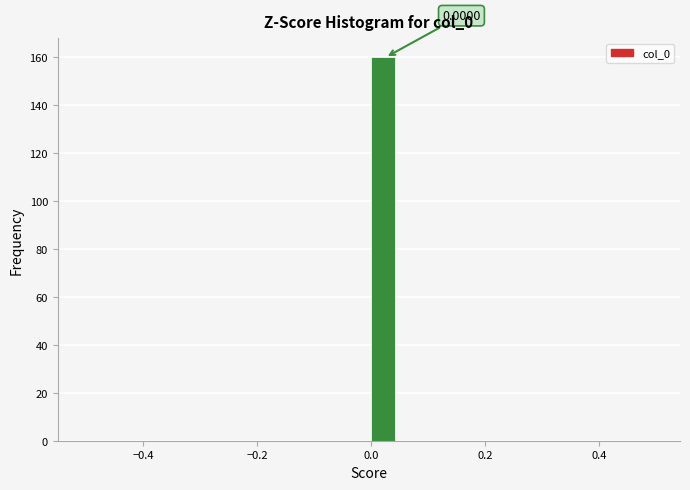

Around what value on the x-axis is the tallest bar? Give the approximate position of its centre, as read against the axis.

0.02